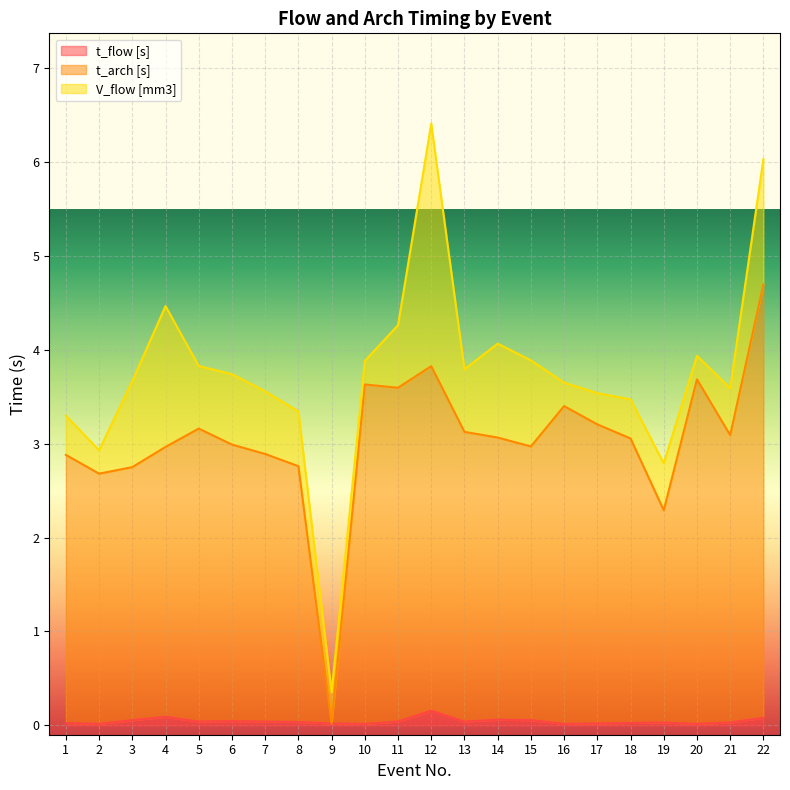

True or false: t_flow [s] and t_arch [s] cross at least once.

False